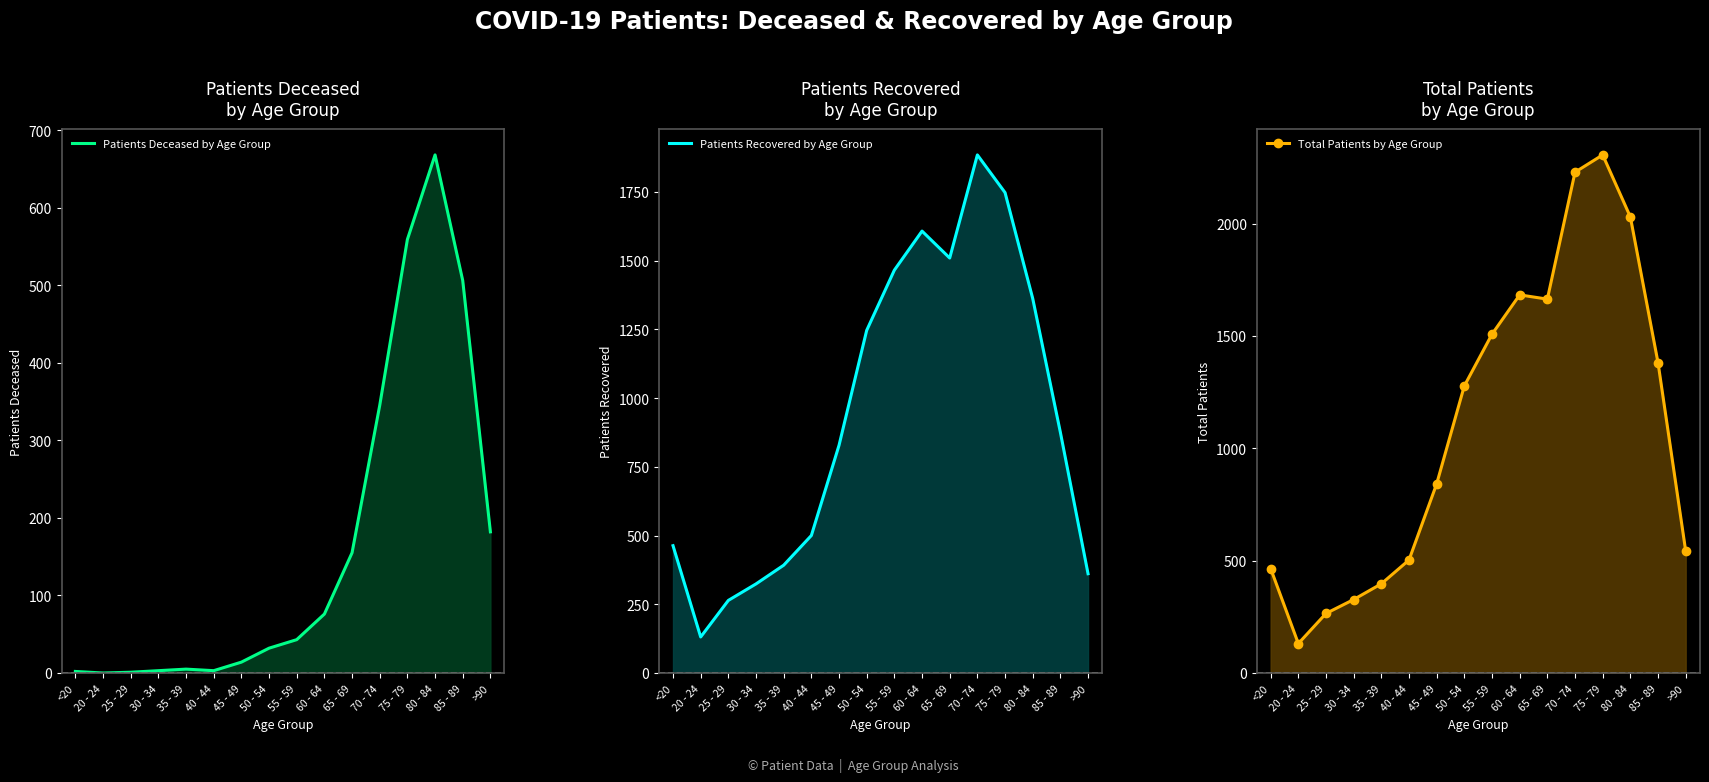

Where is the first local maximum for Patients Recovered by Age Group?

60 - 64